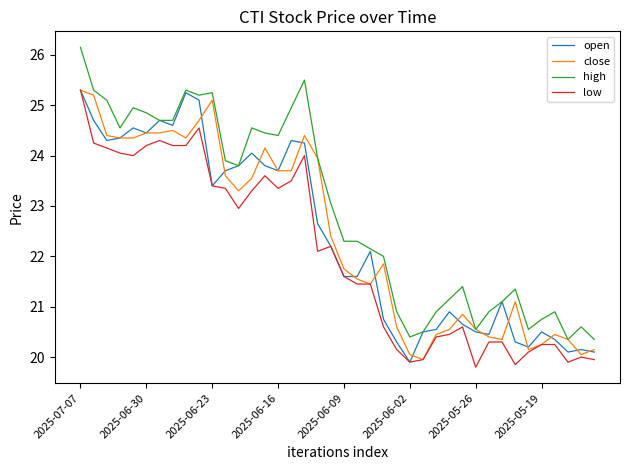

True or false: high and low cross at least once.

False